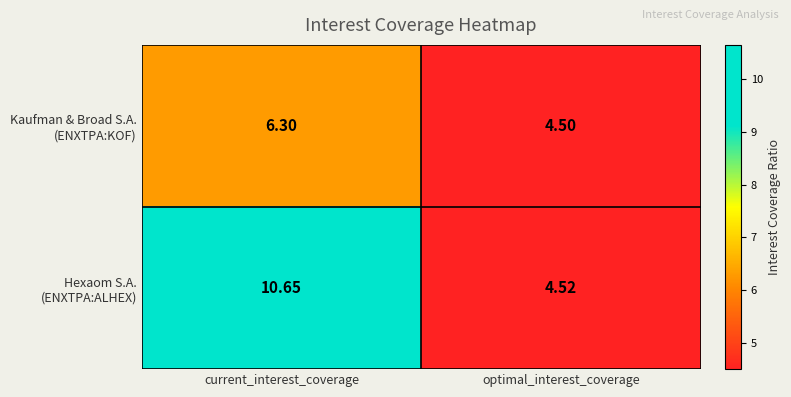

Which label corresponds to the smallest value in the chart?

optimal_interest_coverage